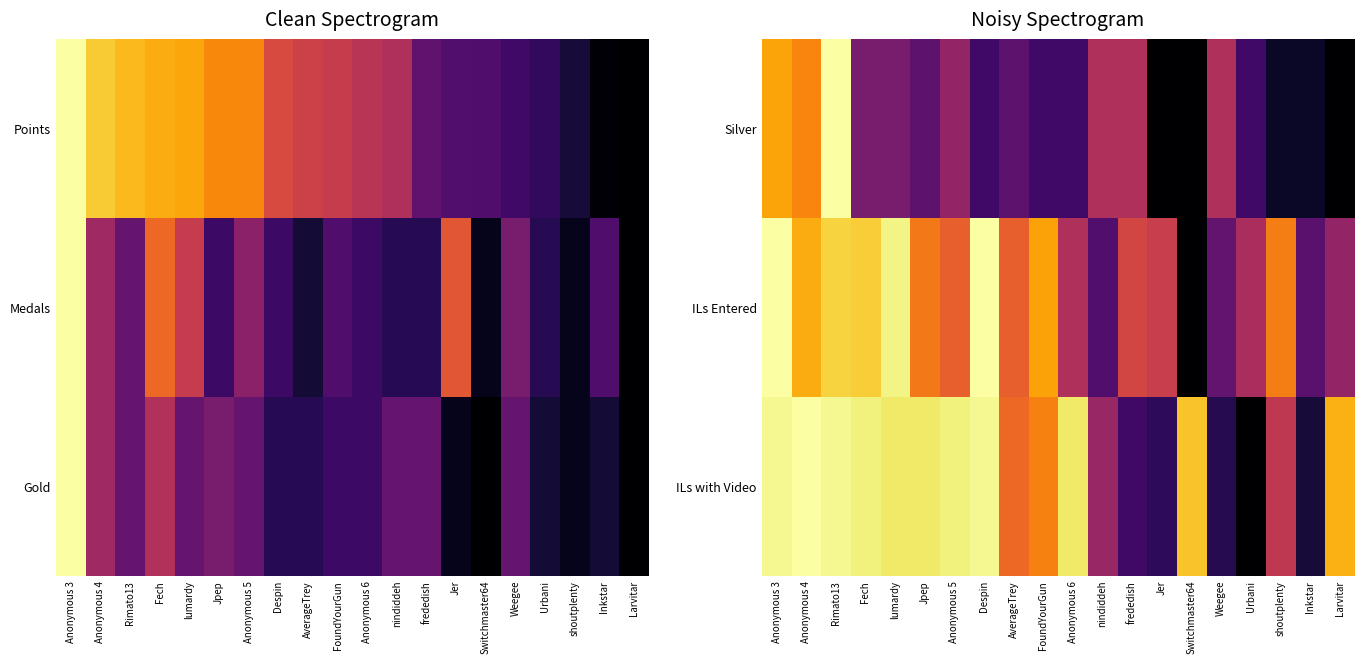

How many data points in ILs with Video are above 0?

19